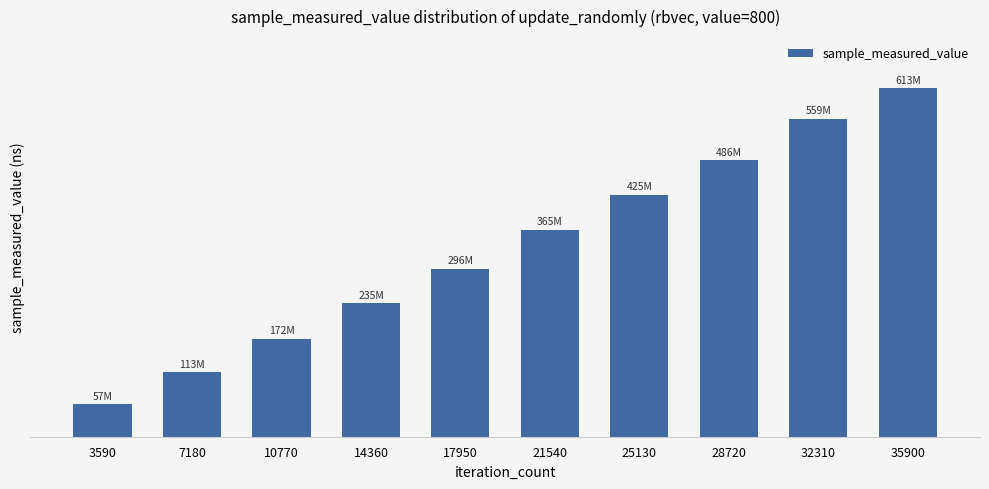

What is the change in value from 10770 to 21540?

+192410588